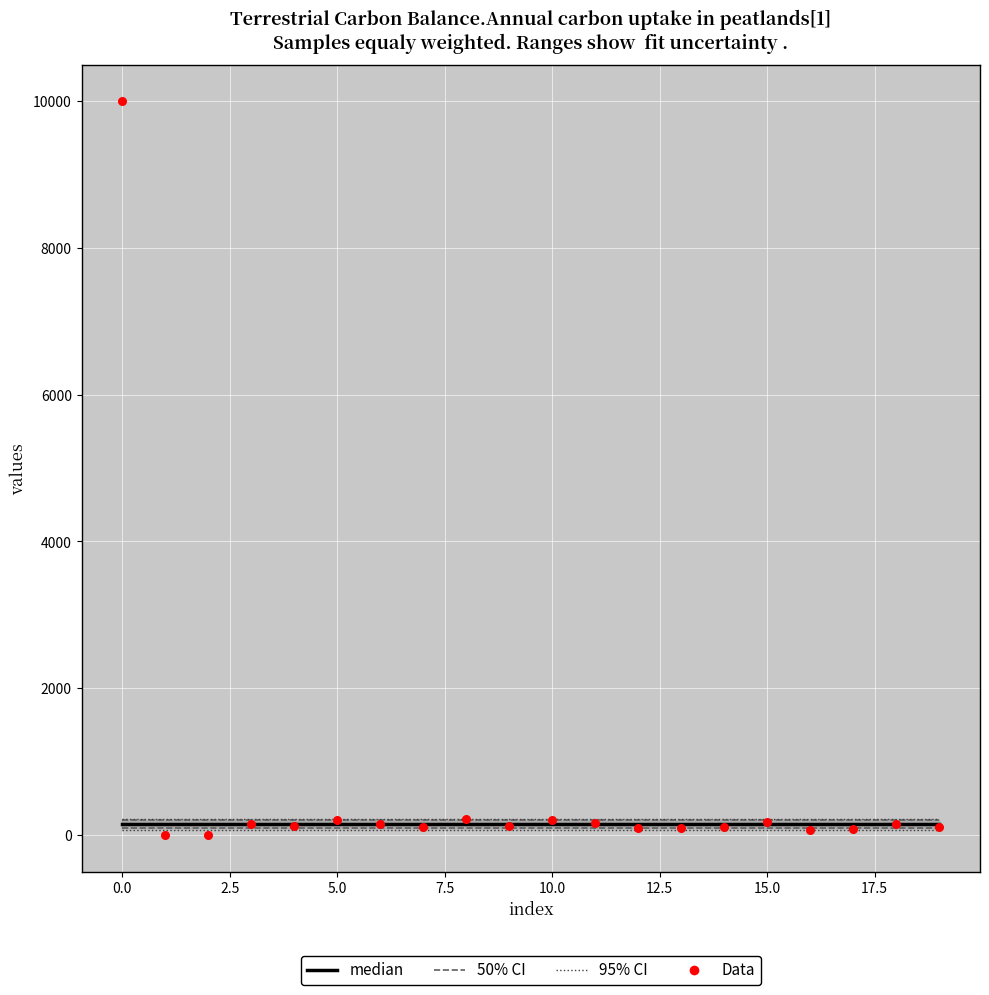

Which series has the largest Y range (max minus min)?

Data